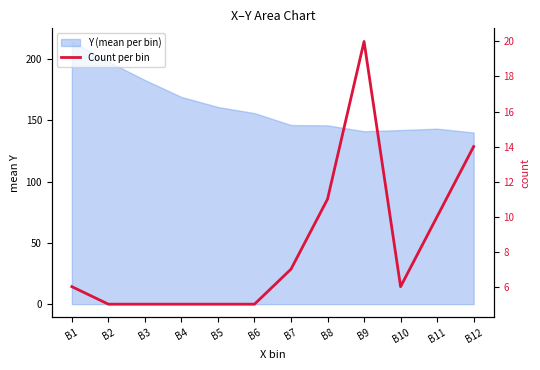

How many interior local peaks (higher than both neighbors) does the data have?

1